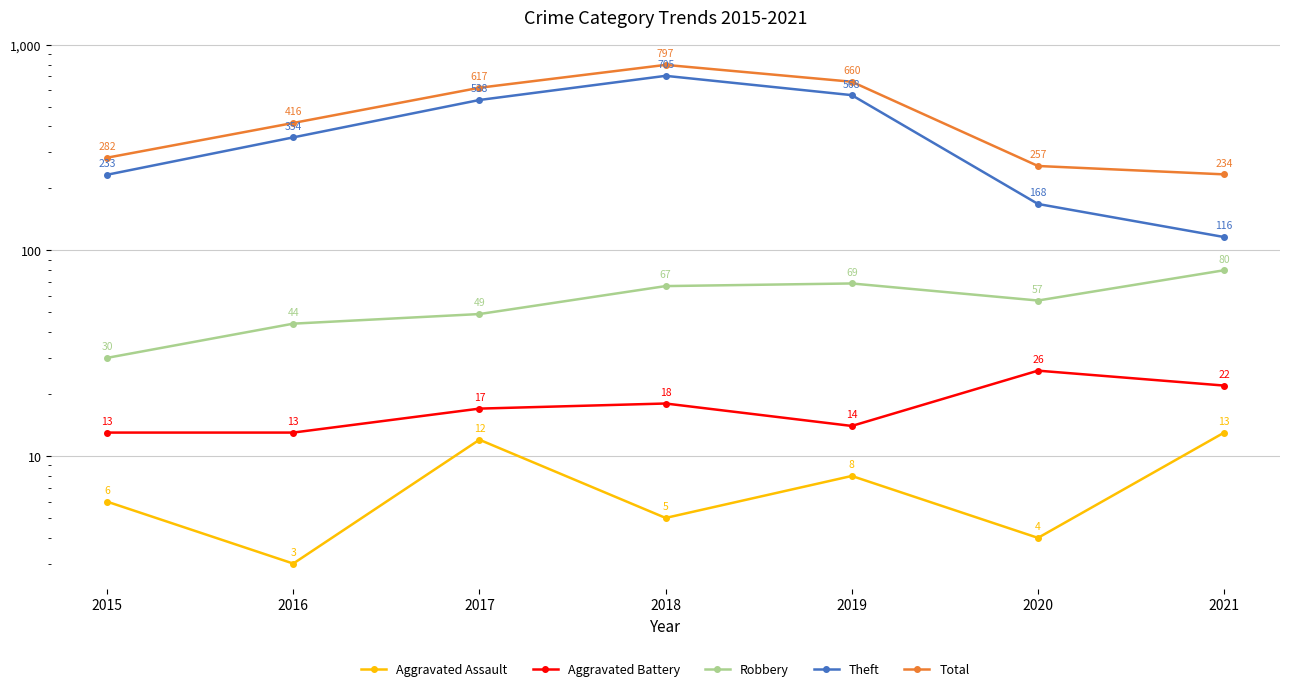

Is this an area chart (filled region under the line)?

No